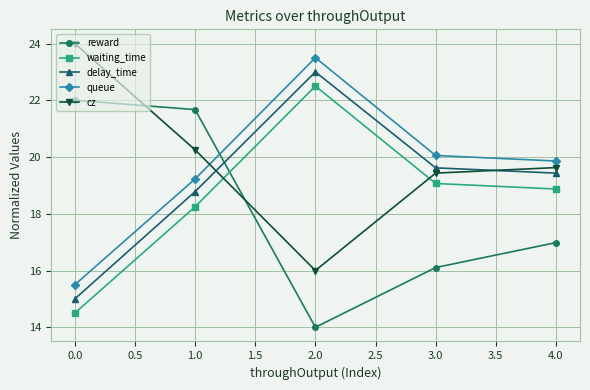

How many lines are shown in the chart?

5